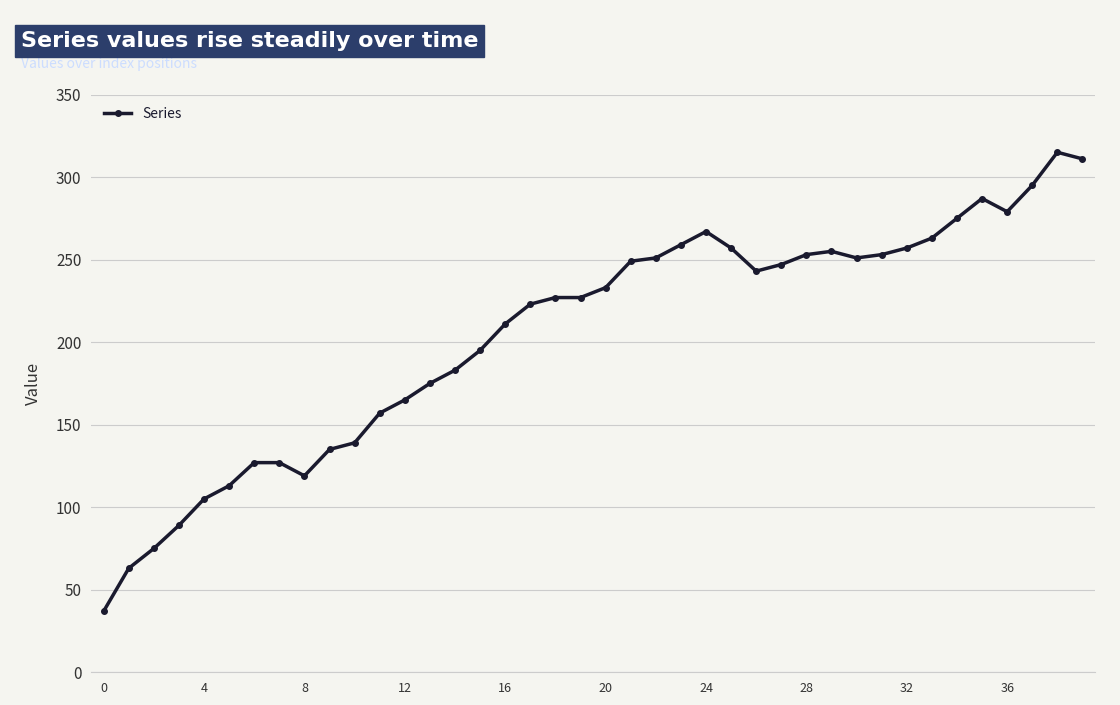

What is the sum of all values?

8192